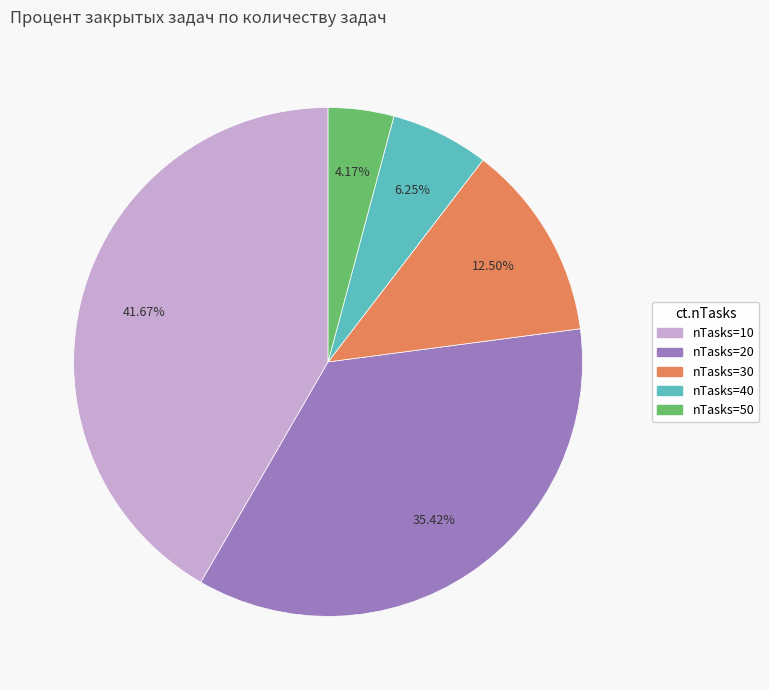

Is there a majority slice in this chart?

No